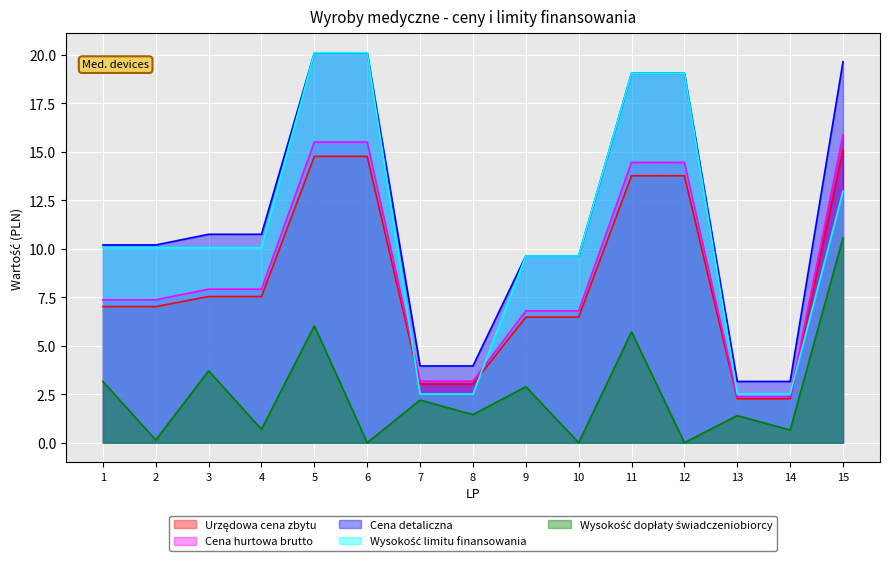

Rank the series at 14 from highest to lowest value.

Cena detaliczna, Wysokość limitu finansowania, Cena hurtowa brutto, Urzędowa cena zbytu, Wysokość dopłaty świadczeniobiorcy